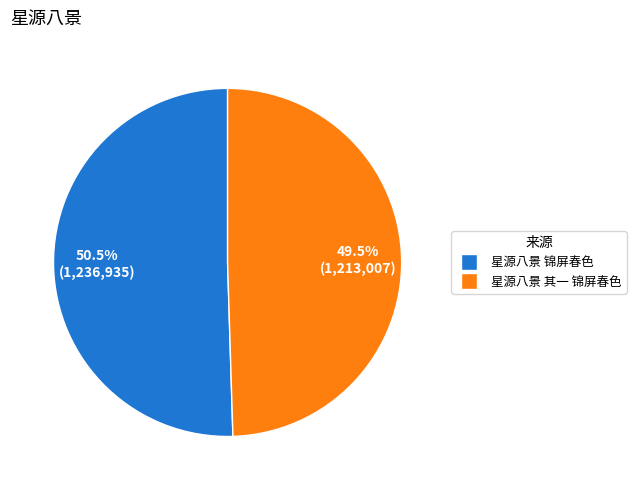

Does 星源八景 其一 锦屏春色 account for over 50% of the chart?

No